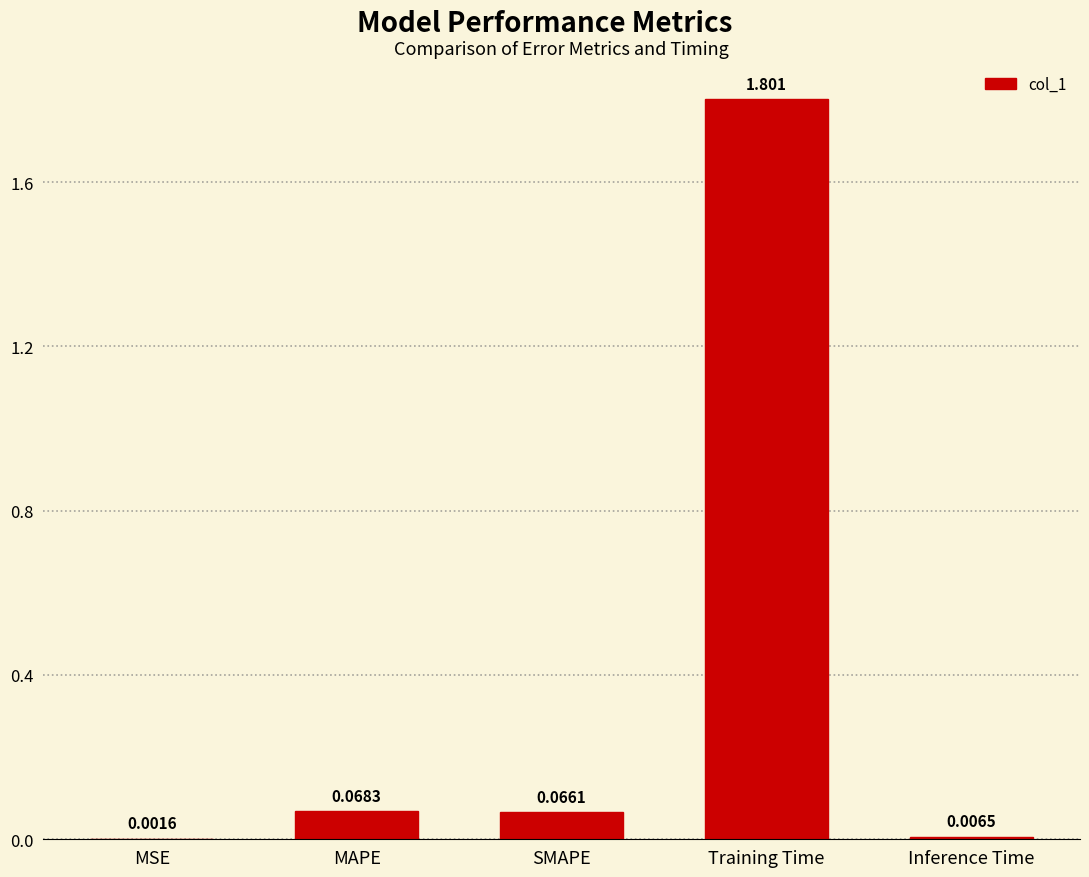

Which label corresponds to the largest value in the chart?

Training Time